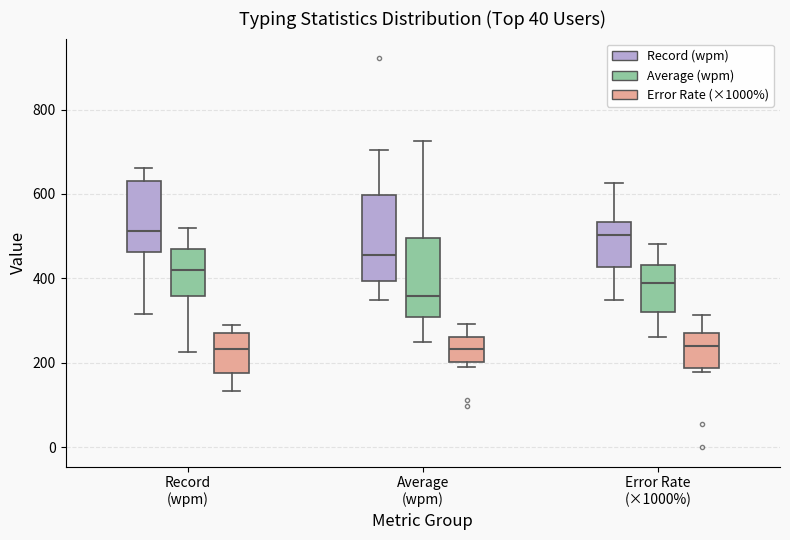

Where does the upper whisker of the box for Record (wpm) (Record (wpm)) end on the y-axis? The values are not printed on the chart, so give them approximately, as read against the axis.

660